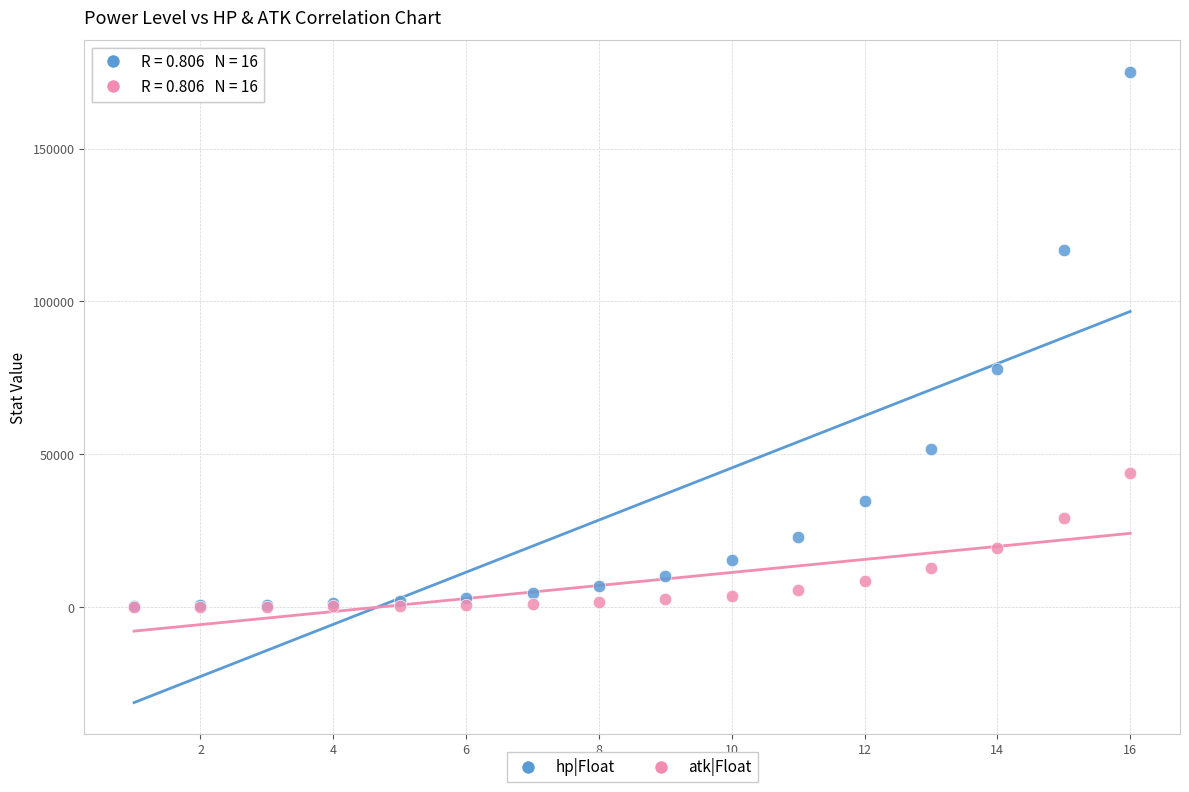

In the hp|Float series, what Y value is closest to 87779?

77848